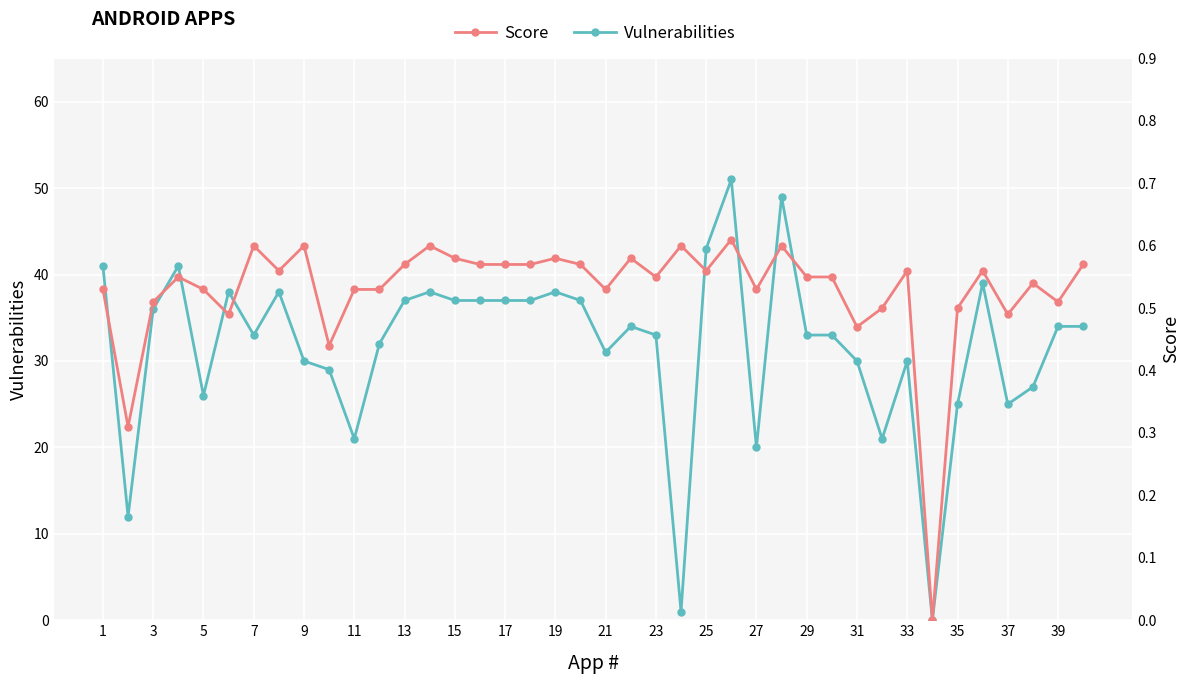

What are all the series names shown in the legend?

Vulnerabilities, Score